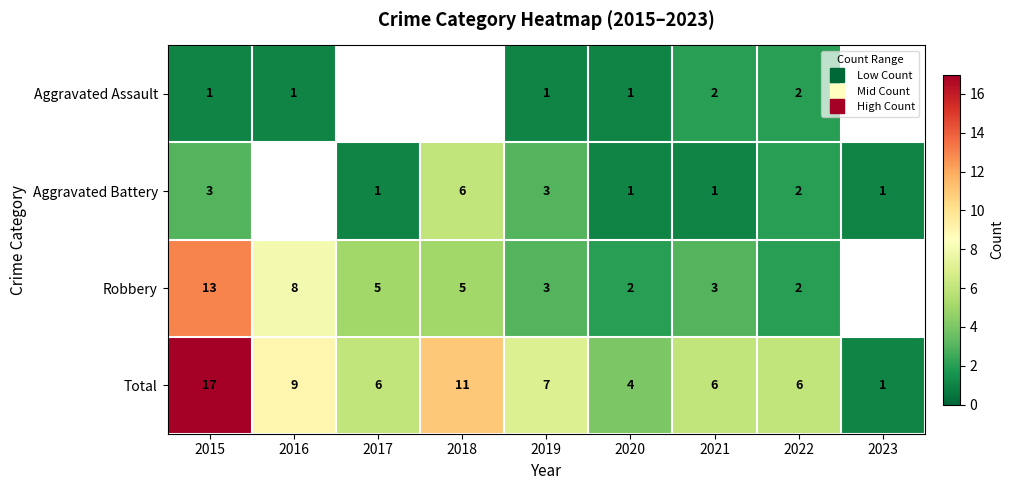

The value of Total at 2022 is 6.0. True or false?

True